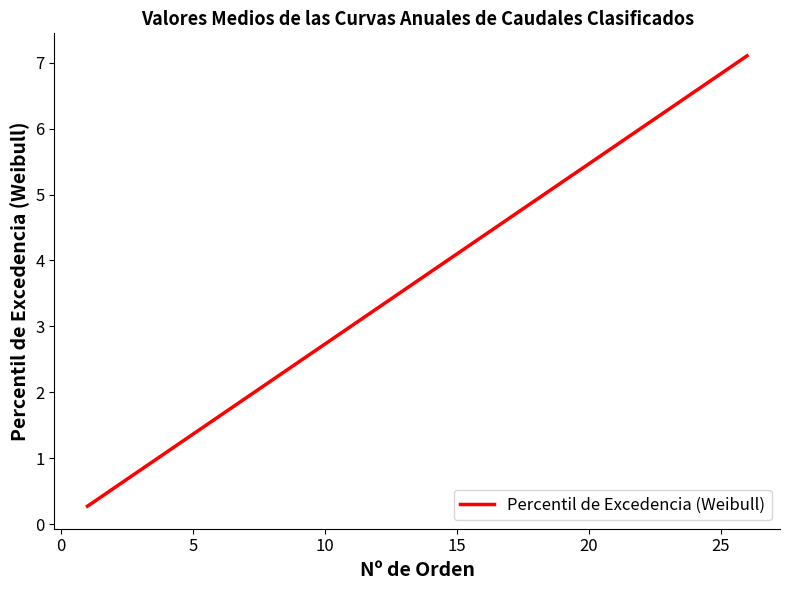

Reading left to right, extract all data points from this chart.

0.3	0.5	0.8	1.1	1.4	1.6	1.9	2.2	2.5	2.7	3.0	3.3	3.6	3.8	4.1	4.4	4.6	4.9	5.2	5.5	5.7	6.0	6.3	6.6	6.8	7.1